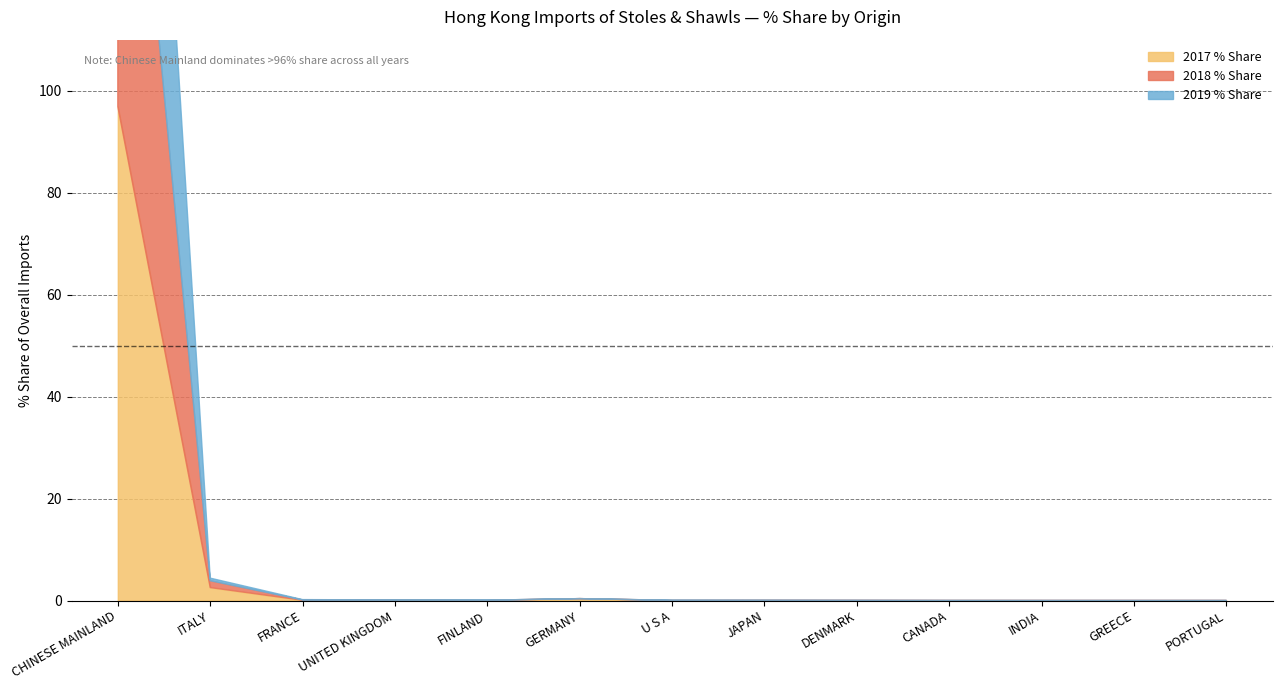

Rank the series by their average value, from highest to lowest.

2019 % Share, 2017 % Share, 2018 % Share